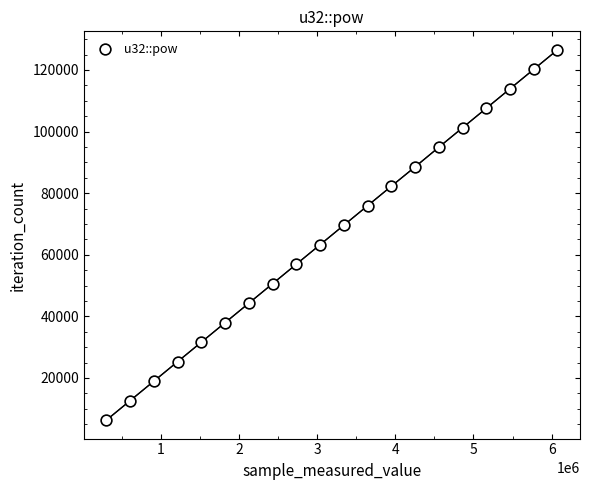

What is the range of X values (max minus min)?

5769312